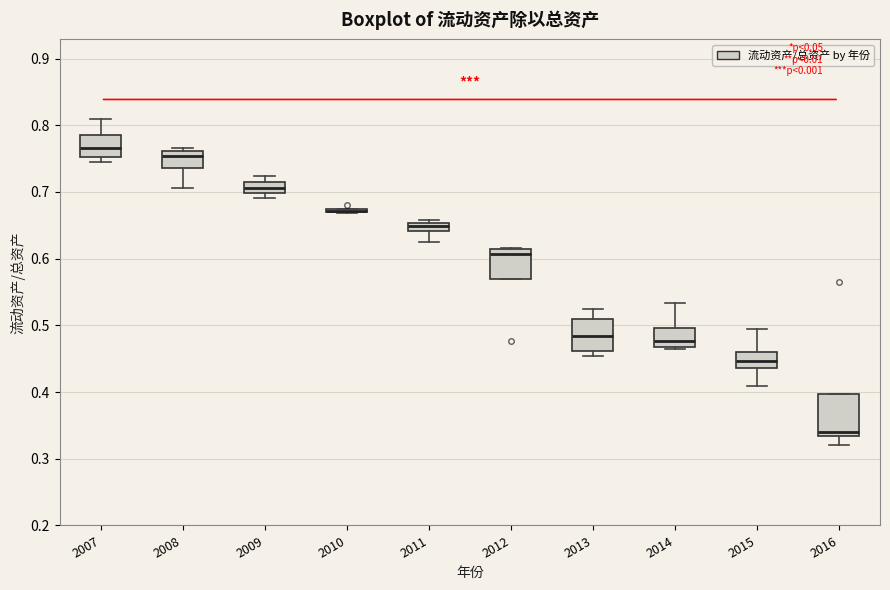

Where does the upper whisker of the box at x = 2013 end on the y-axis? The values are not printed on the chart, so give them approximately, as read against the axis.

0.52